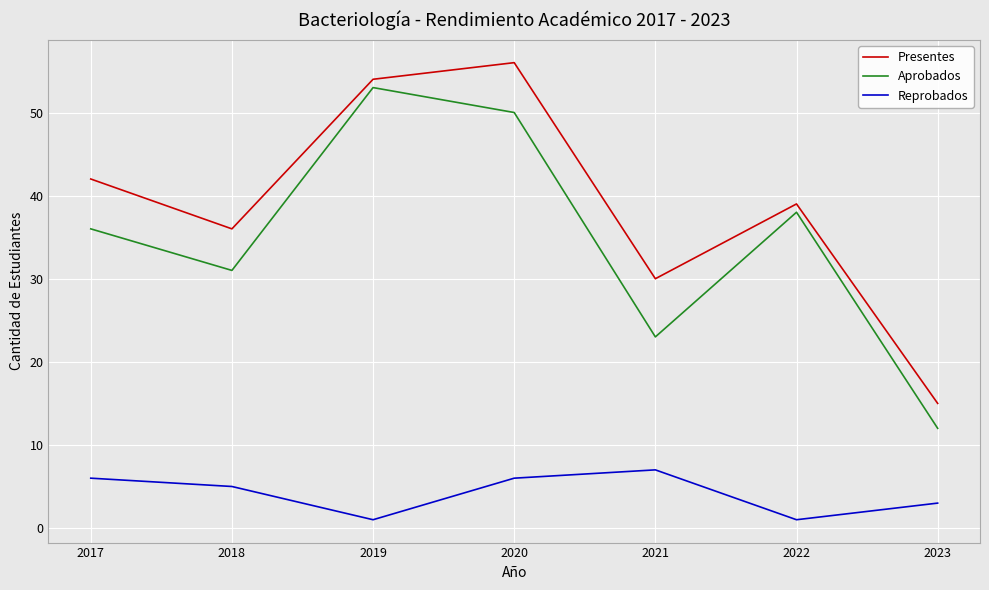

Rank the series at 2019 from lowest to highest value.

Reprobados, Aprobados, Presentes